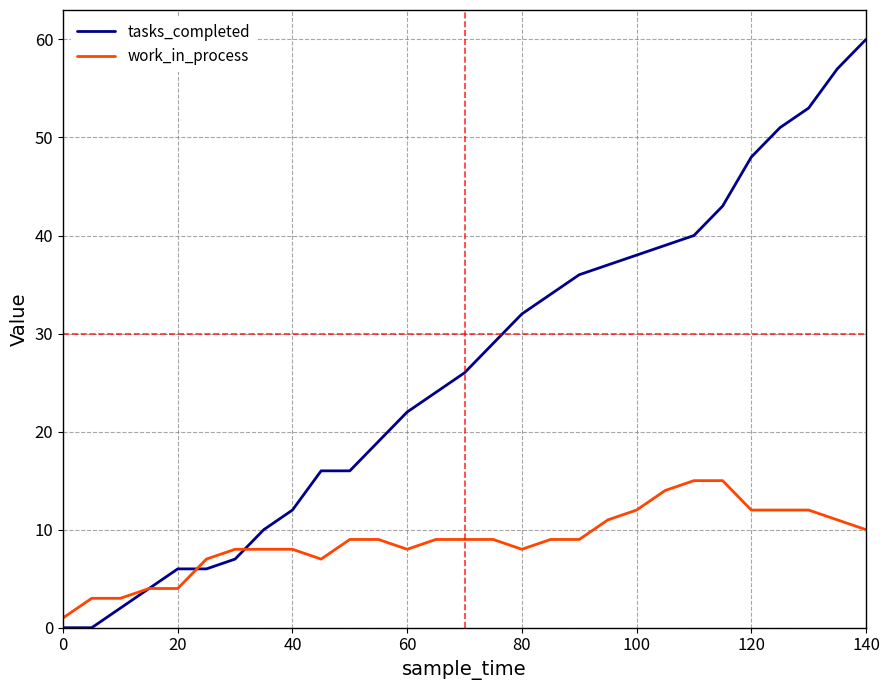

Which series has the largest total across all categories?

tasks_completed